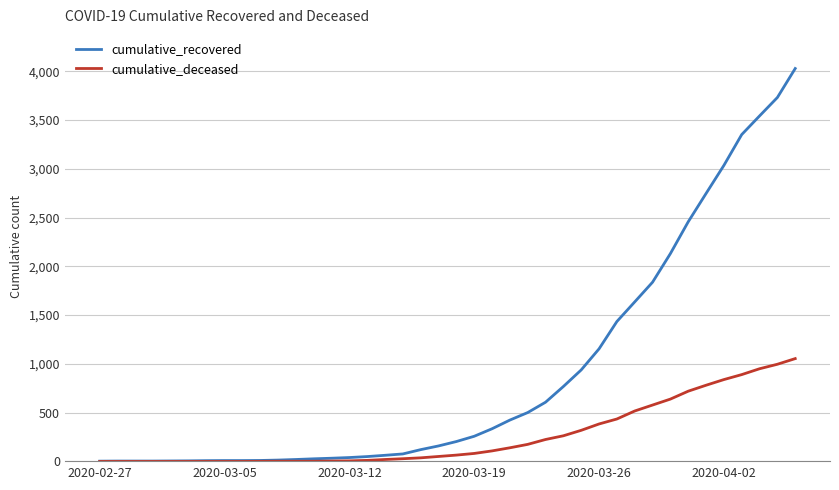

List the series in order of their overall mean, highest first.

cumulative_recovered, cumulative_deceased